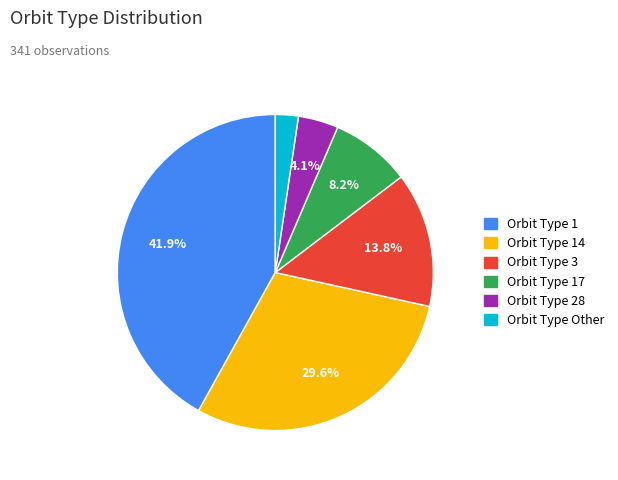

To the nearest percent, what is the difference between the largest and smallest slice percentages?

40%